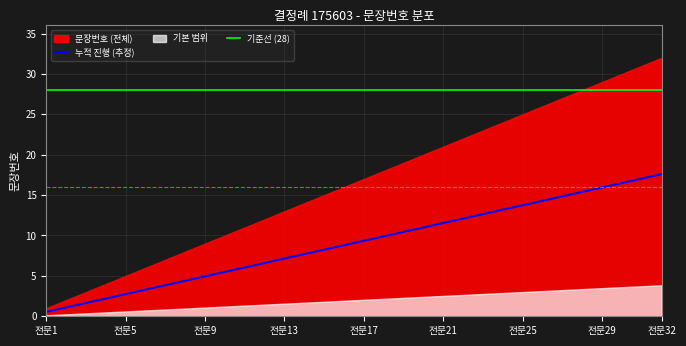

Which label corresponds to the largest value in the chart?

전문32